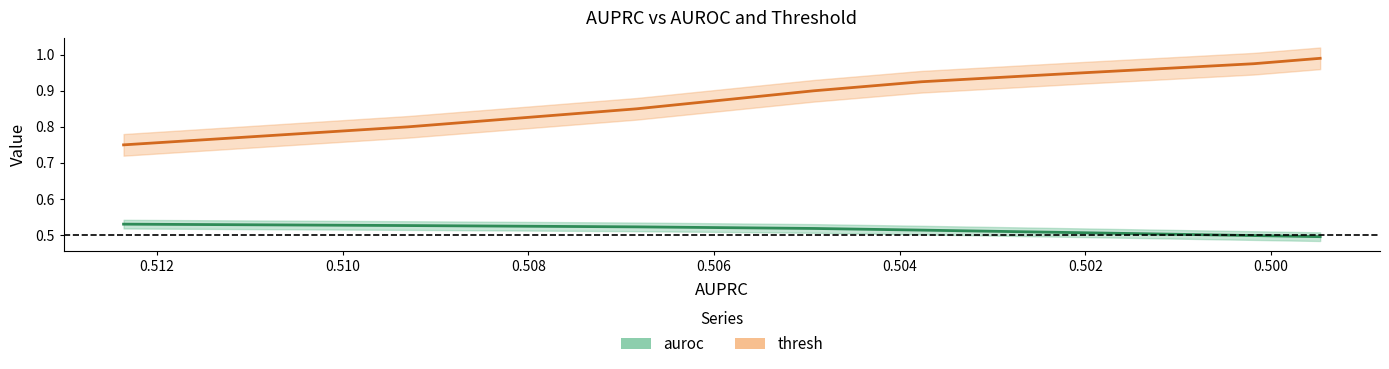

What are all the series names shown in the legend?

auroc, thresh